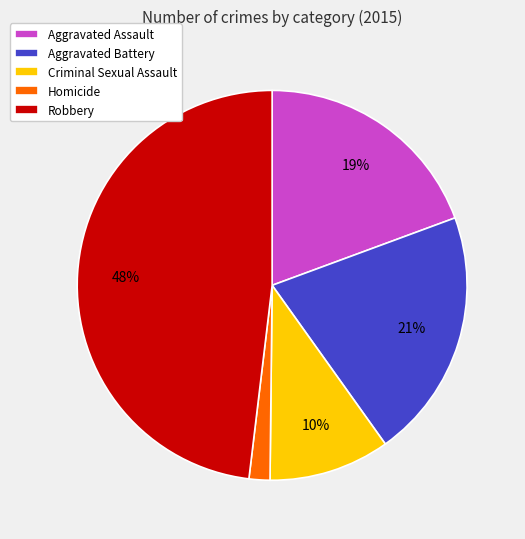

Does Criminal Sexual Assault account for over 50% of the chart?

No